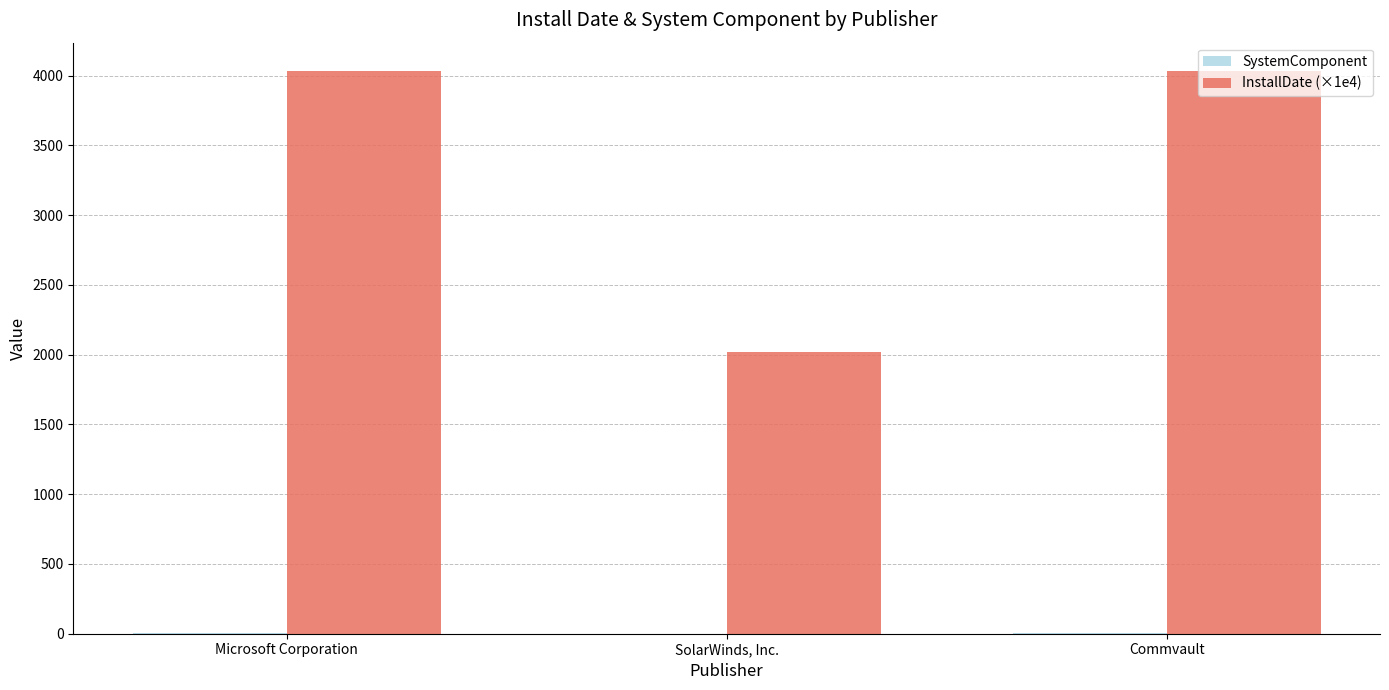

What is the sum of all InstallDate (×1e4) values?

10086.2